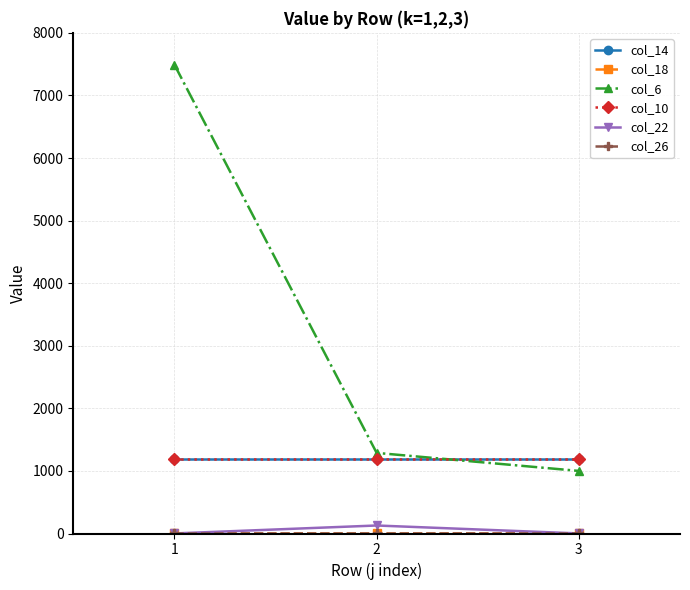

Is this an area chart (filled region under the line)?

No